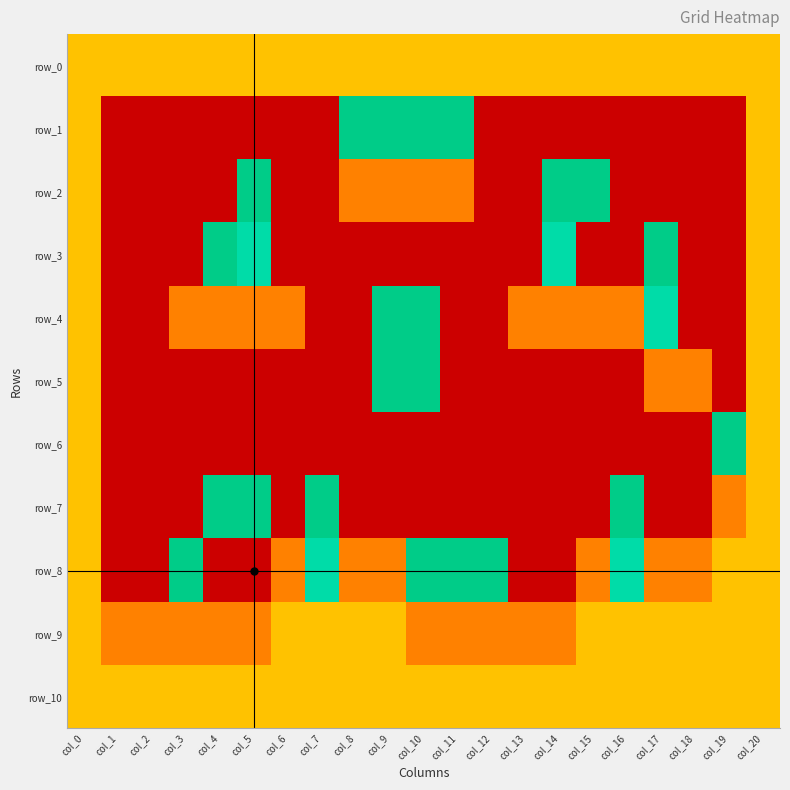

Reading right to left, what are all the values shown in this chart?

row_0: 2	2	2	2	2	2	2	2	2	2	2	2	2	2	2	2	2	2	2	2	2
row_1: 2	-1	-1	-1	-1	-1	-1	-1	-1	6	6	6	6	-1	-1	-1	-1	-1	-1	-1	2
row_2: 2	-1	-1	-1	-1	6	6	-1	-1	1	1	1	1	-1	-1	6	-1	-1	-1	-1	2
row_3: 2	-1	-1	6	-1	-1	5	-1	-1	-1	-1	-1	-1	-1	-1	5	6	-1	-1	-1	2
row_4: 2	-1	-1	5	1	1	1	1	-1	-1	6	6	-1	-1	1	1	1	1	-1	-1	2
row_5: 2	-1	1	1	-1	-1	-1	-1	-1	-1	6	6	-1	-1	-1	-1	-1	-1	-1	-1	2
row_6: 2	6	-1	-1	-1	-1	-1	-1	-1	-1	-1	-1	-1	-1	-1	-1	-1	-1	-1	-1	2
row_7: 2	1	-1	-1	6	-1	-1	-1	-1	-1	-1	-1	-1	6	-1	6	6	-1	-1	-1	2
row_8: 2	2	1	1	5	1	-1	-1	6	6	6	1	1	5	1	-1	-1	6	-1	-1	2
row_9: 2	2	2	2	2	2	1	1	1	1	1	2	2	2	2	1	1	1	1	1	2
row_10: 2	2	2	2	2	2	2	2	2	2	2	2	2	2	2	2	2	2	2	2	2